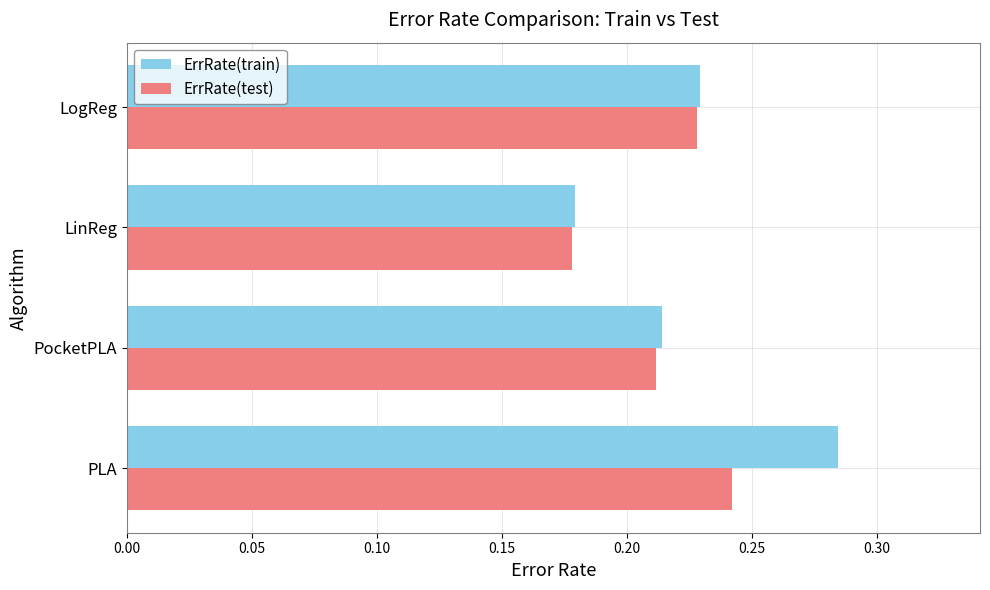

What is the sum of the ErrRate(train) values at PocketPLA and PLA?

0.5